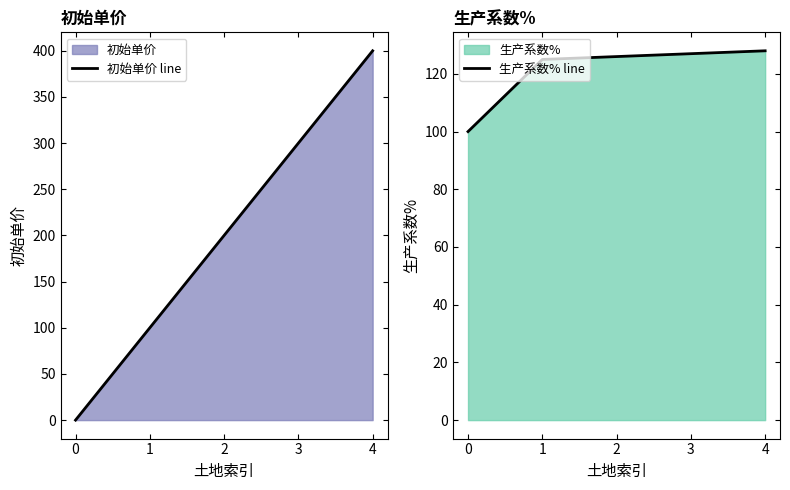

How many times do 初始单价 line and 生产系数% line cross each other?

1